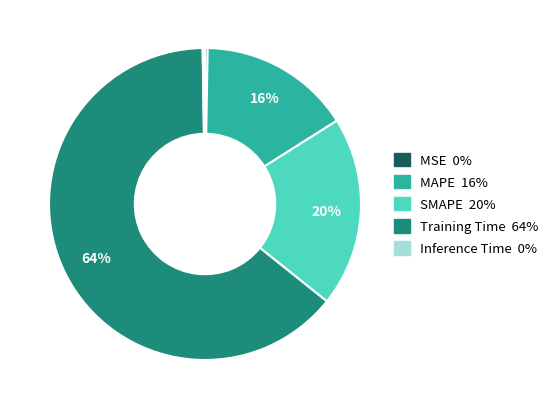

True or false: SMAPE accounts for 20% of the total.

True